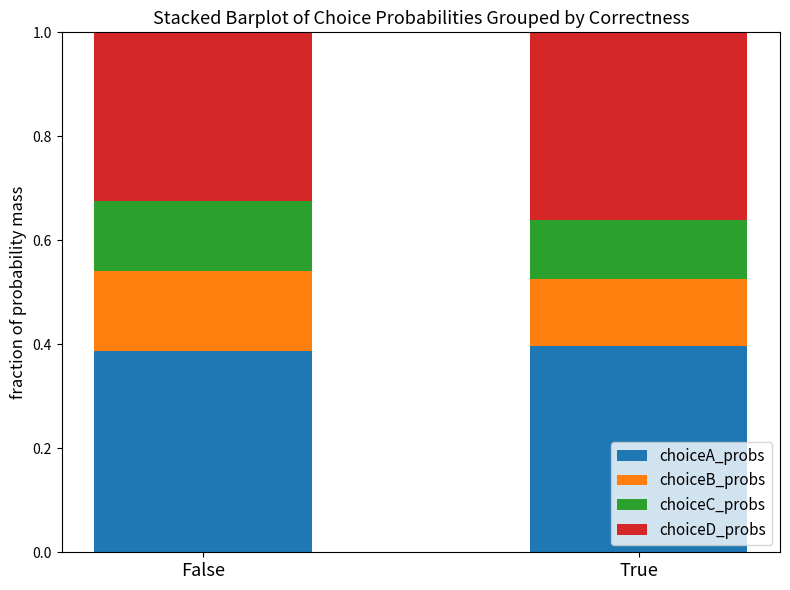

What is the total value across all series at True?

1.0